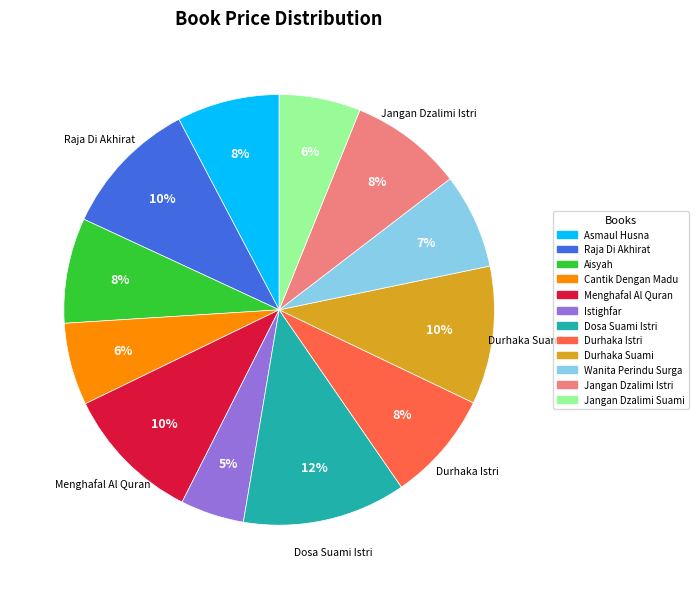

How many slices are in this pie chart?

12